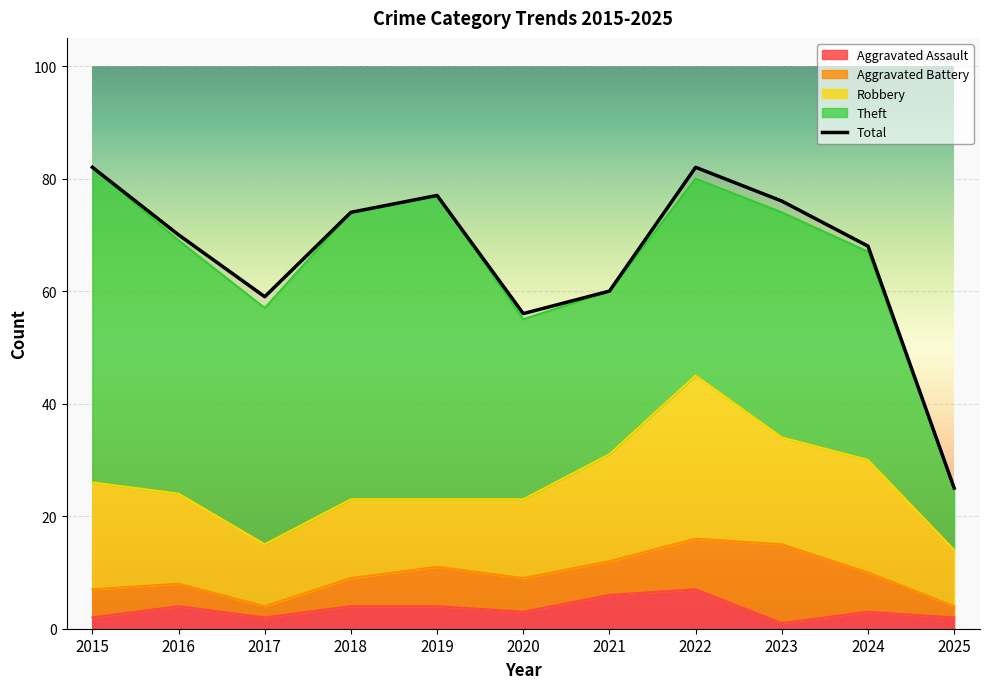

What is the sum of the Robbery values at 2016 and 2024?

36